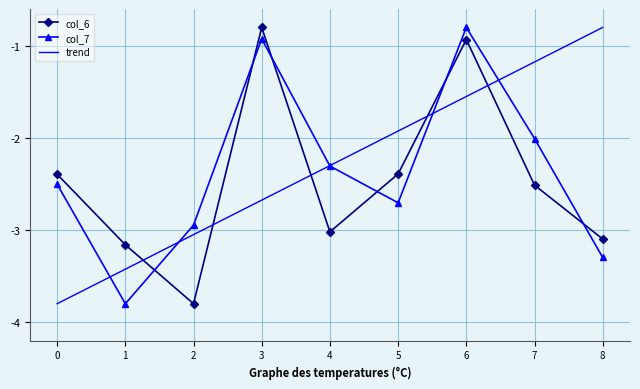

Rank the categories by trend value from lowest to highest.

0, 1, 2, 3, 4, 5, 6, 7, 8